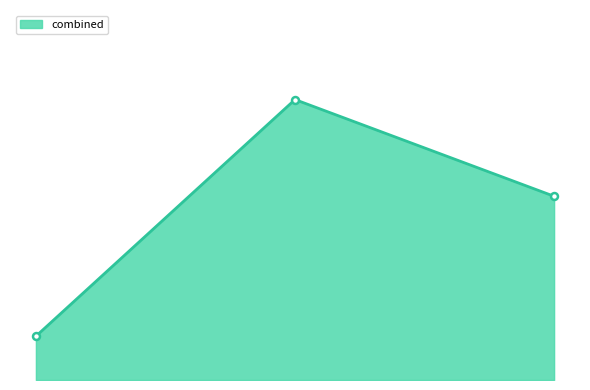

Does the chart have visible grid lines?

No